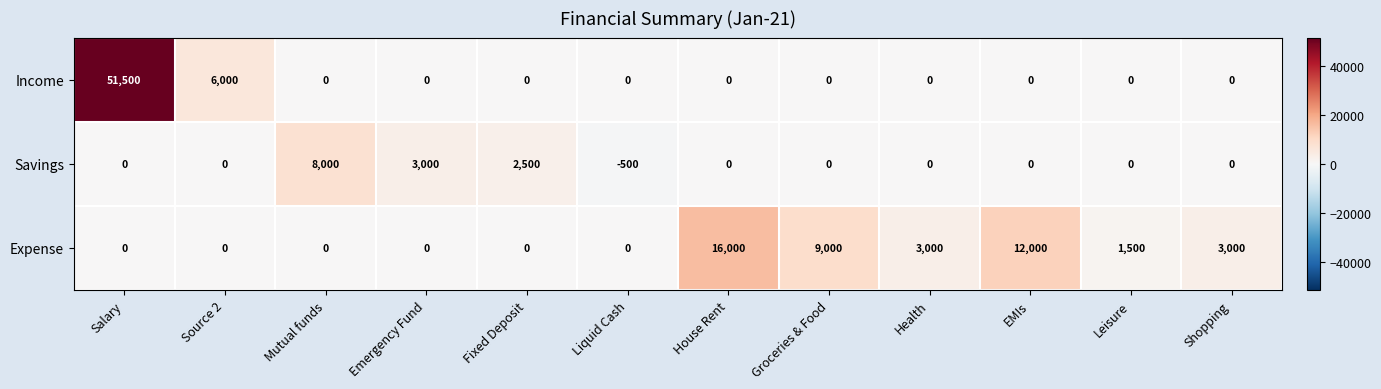

Which series has the largest range (max minus min)?

Income